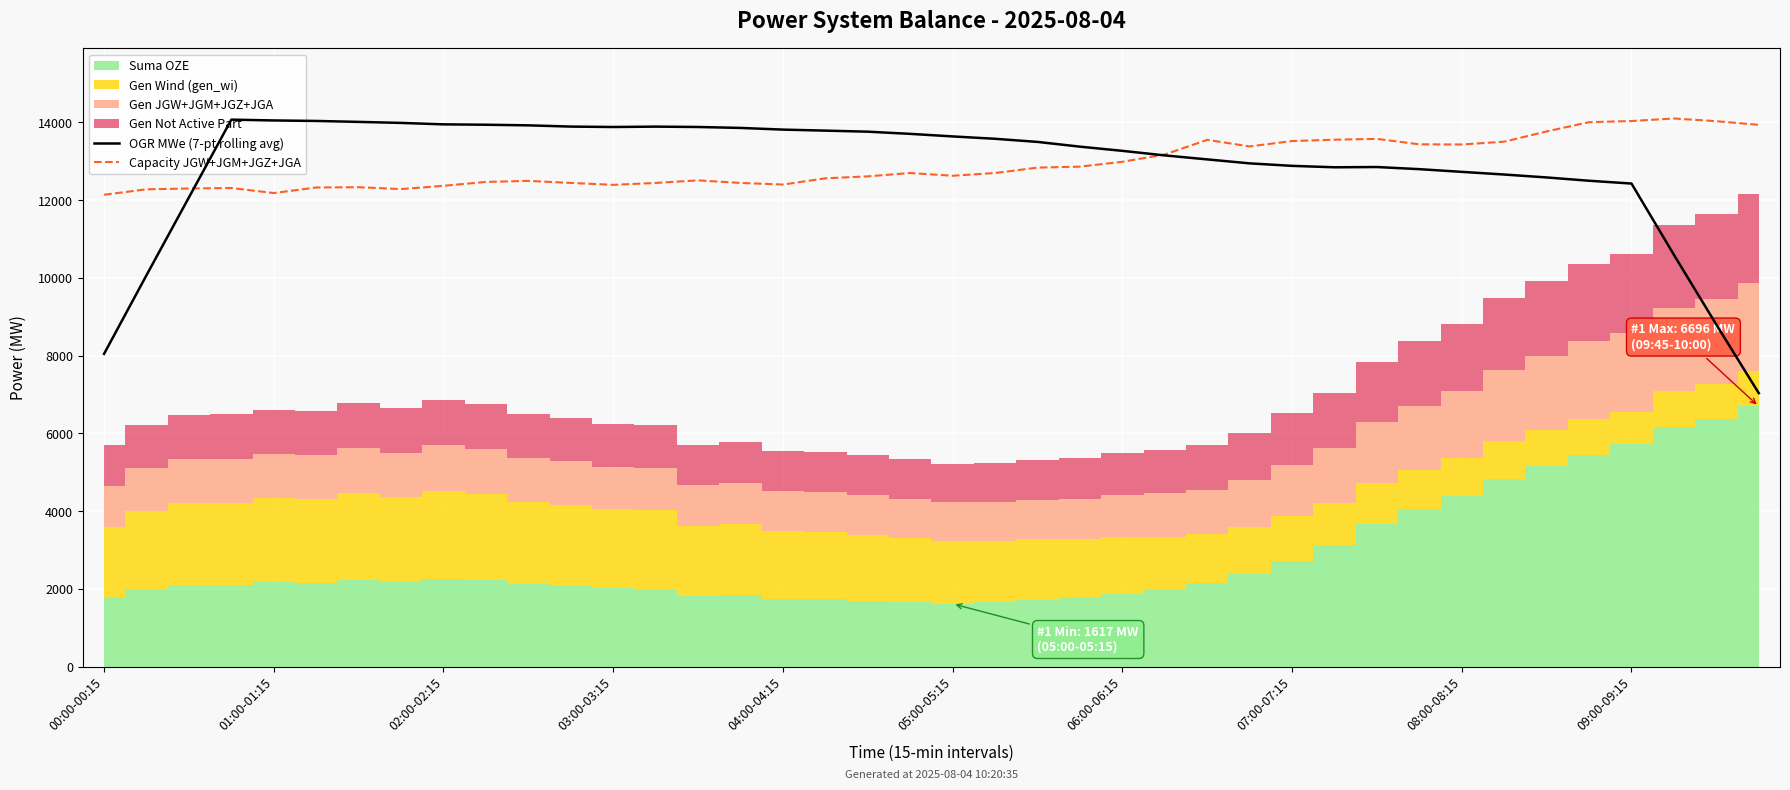

What is the difference between the maximum and minimum values in the Capacity JGW+JGM+JGZ+JGA series?

1962